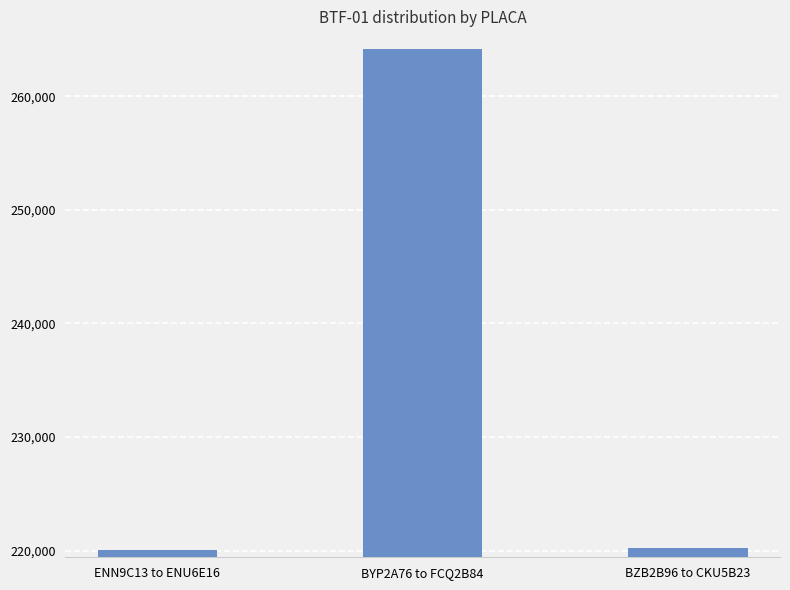

At which category does the chart reach its peak across all series?

BYP2A76 to FCQ2B84